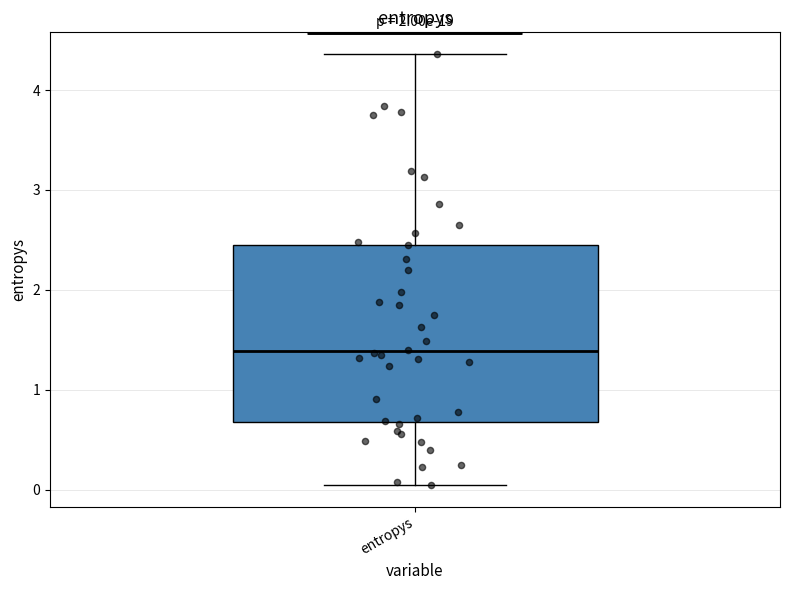

Transcribe this box plot: give where the median line is, the range the box spans, and where the two whiskers end, as read against the y-axis. The values are not printed on the chart, so give them approximately, as read against the axis.

median 1.4, box 0.7 to 2.5, whiskers 0.0 to 4.4